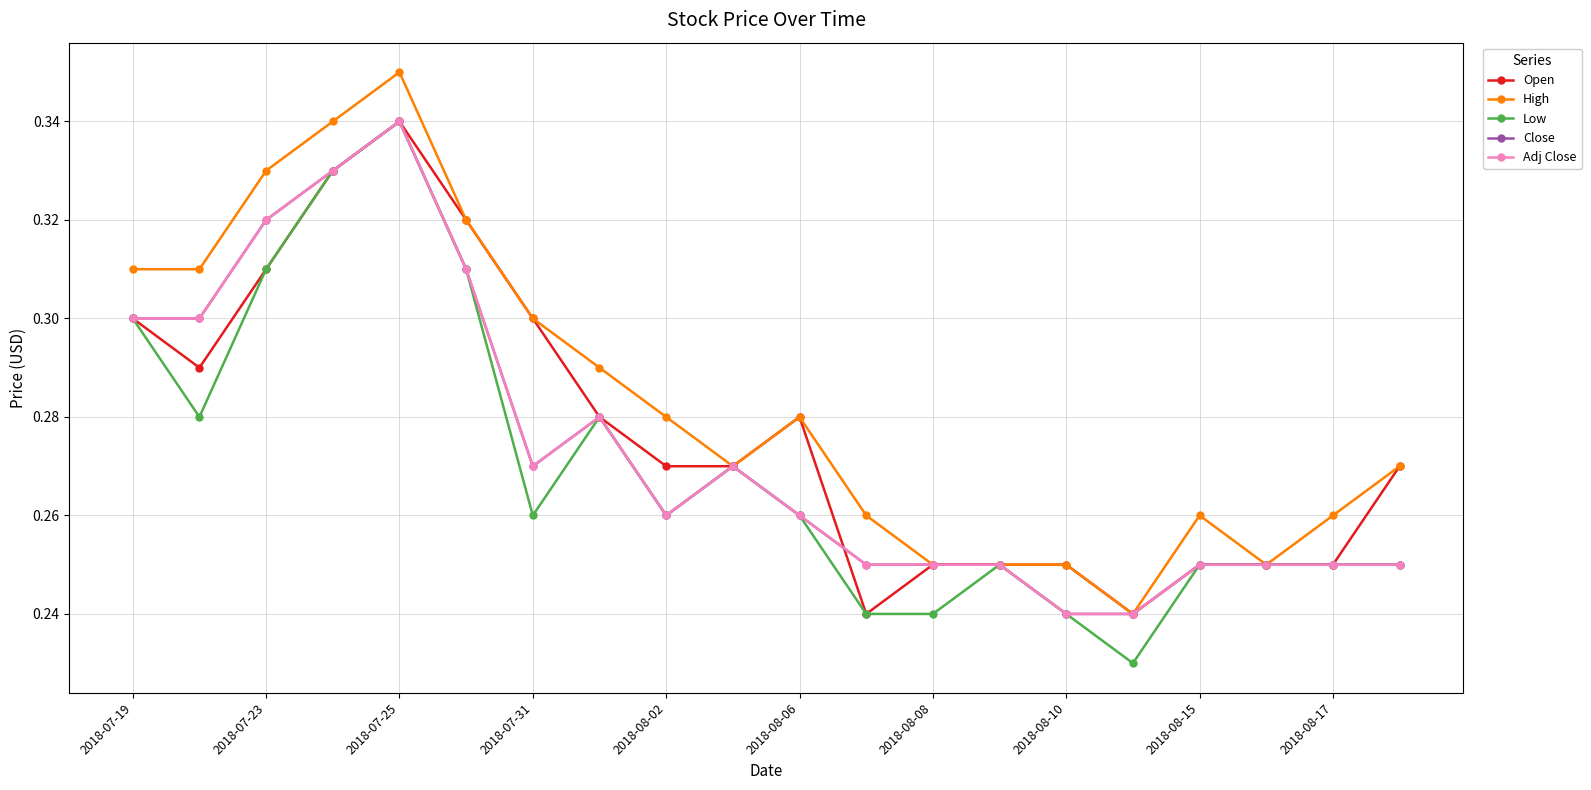

Does the chart have visible grid lines?

Yes